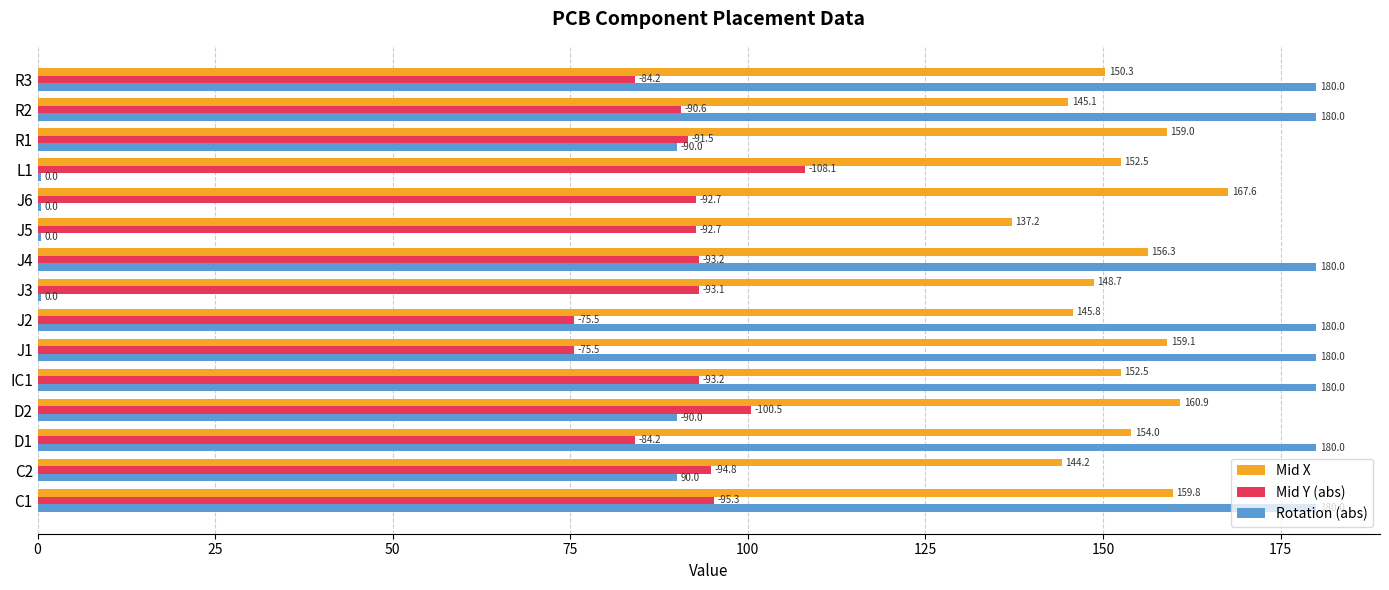

Where is Mid Y (abs) nearest to the value 91?

R2